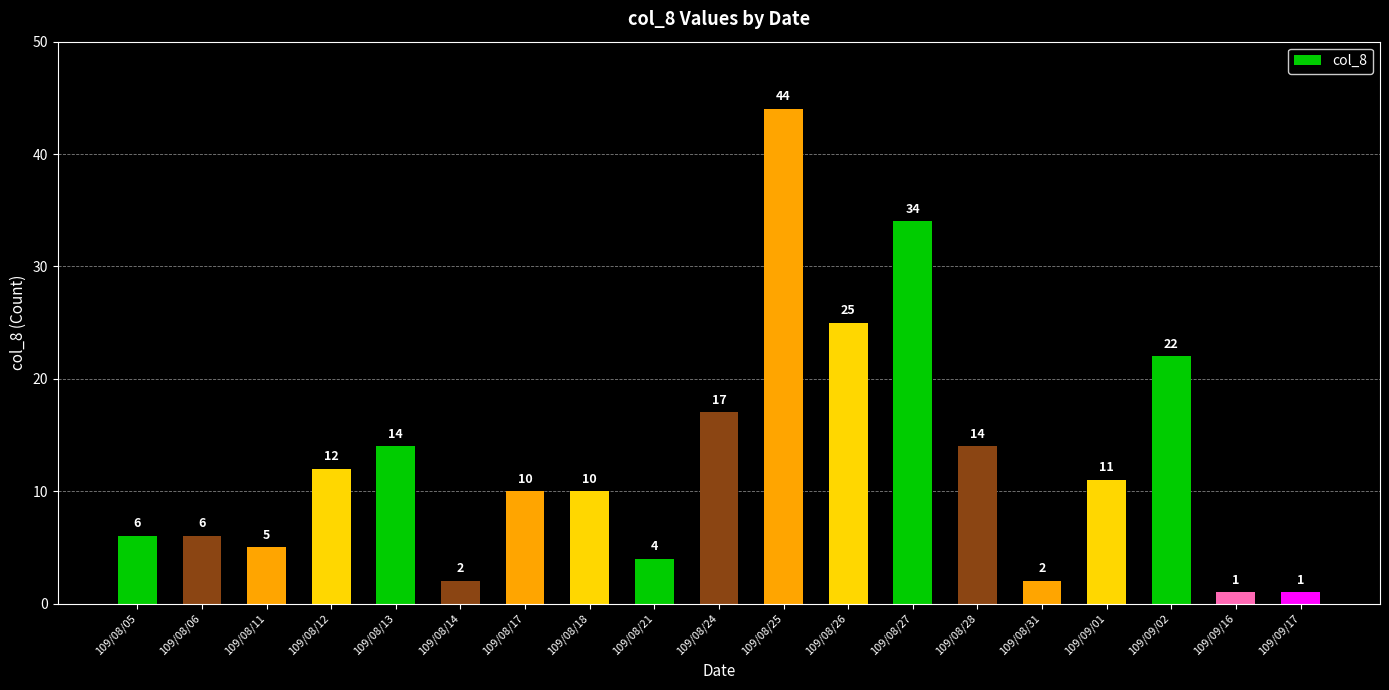

How many data points are less than 10?

8